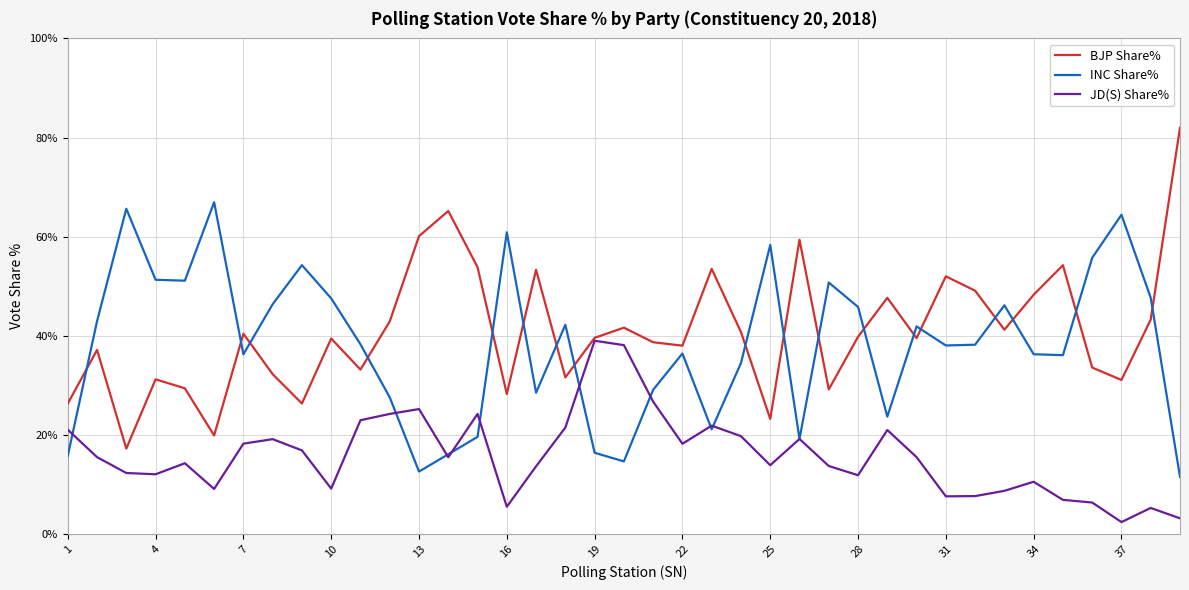

List the series in order of their peak value, lowest first.

JD(S) Share%, INC Share%, BJP Share%